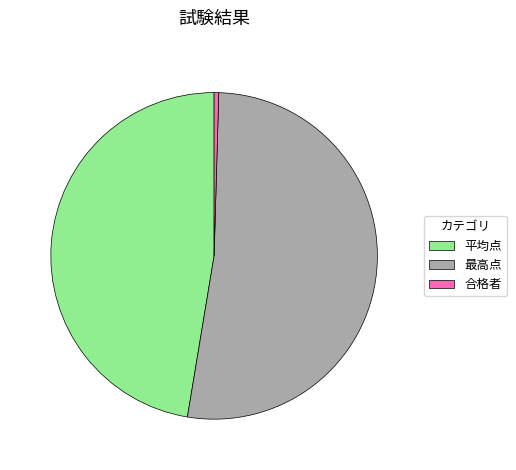

How many slices are in this pie chart?

3